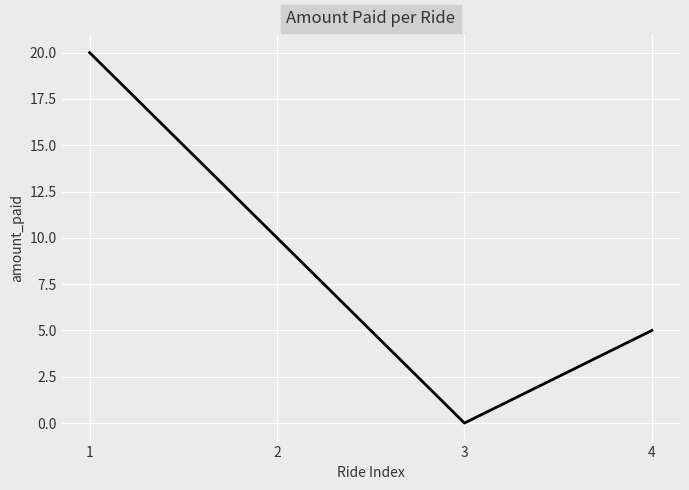

Which label corresponds to the smallest value in the chart?

3